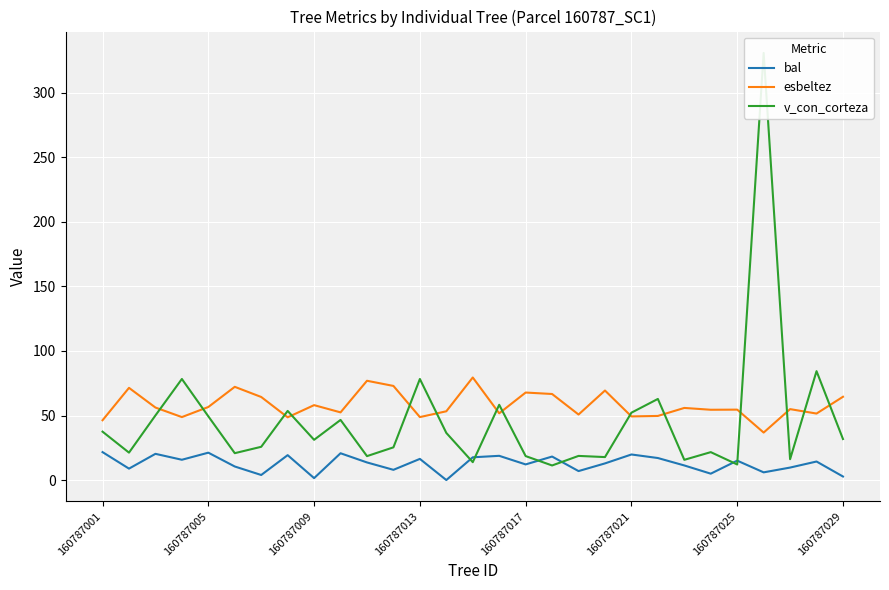

How many times do esbeltez and v_con_corteza cross each other?

14